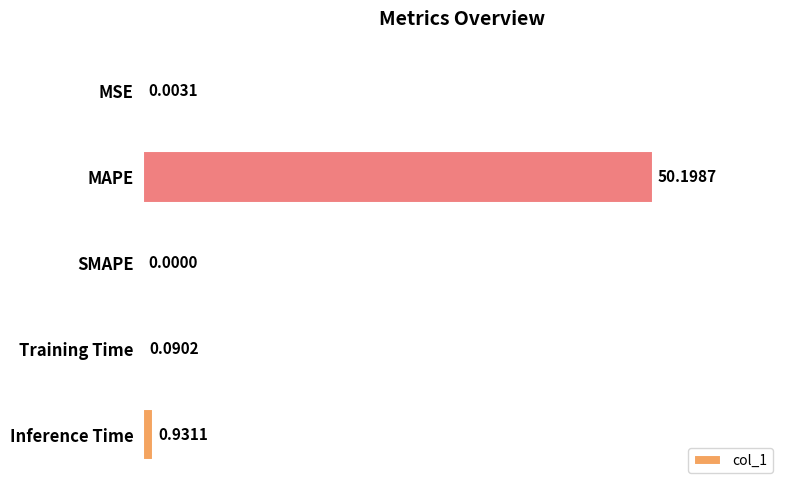

What is the sum of all values?

51.2